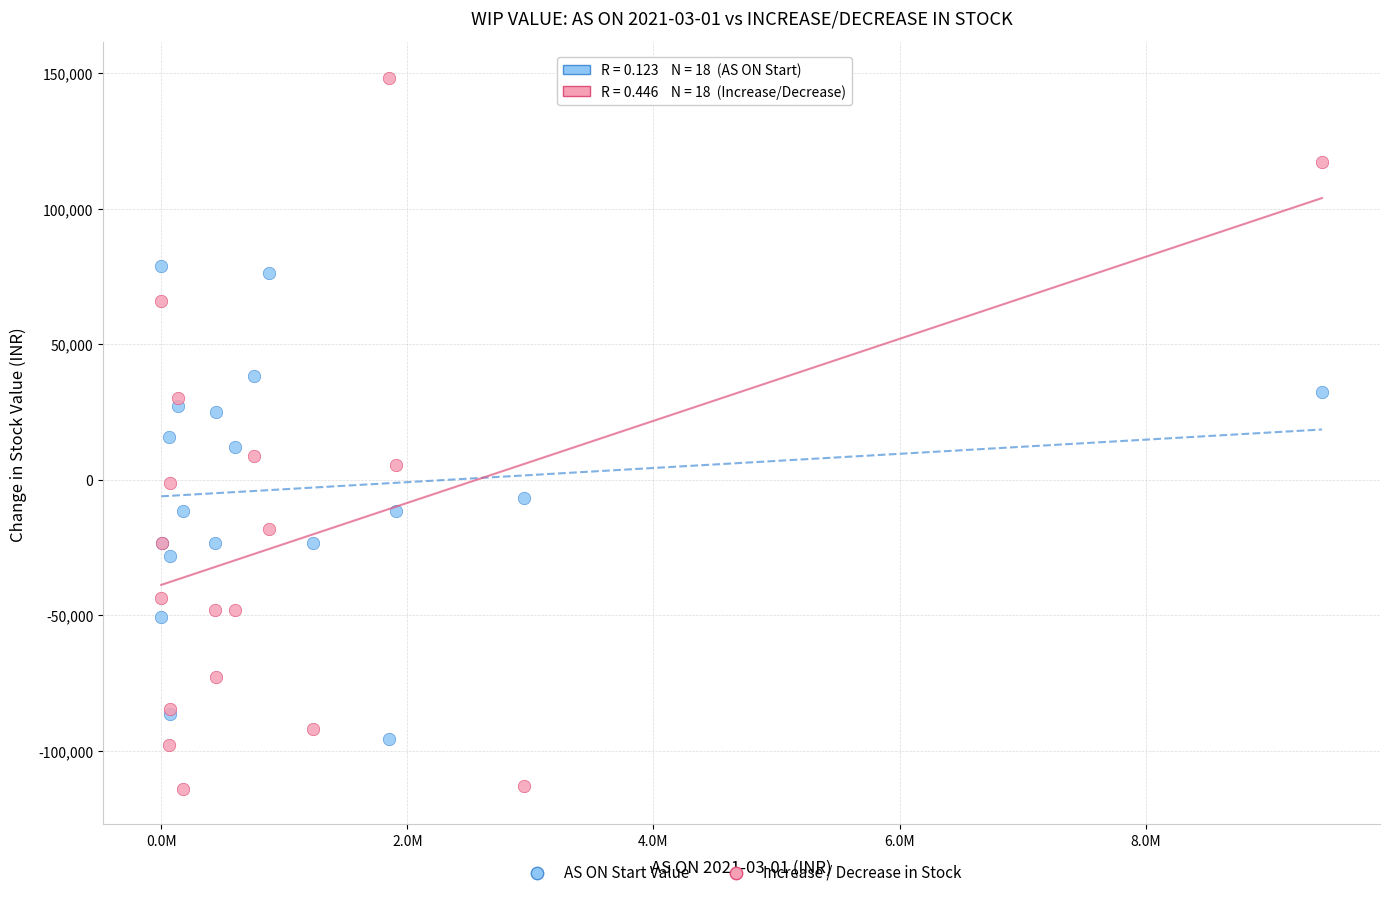

What is the X range (max minus min) for the scatter plot?

9432062.6